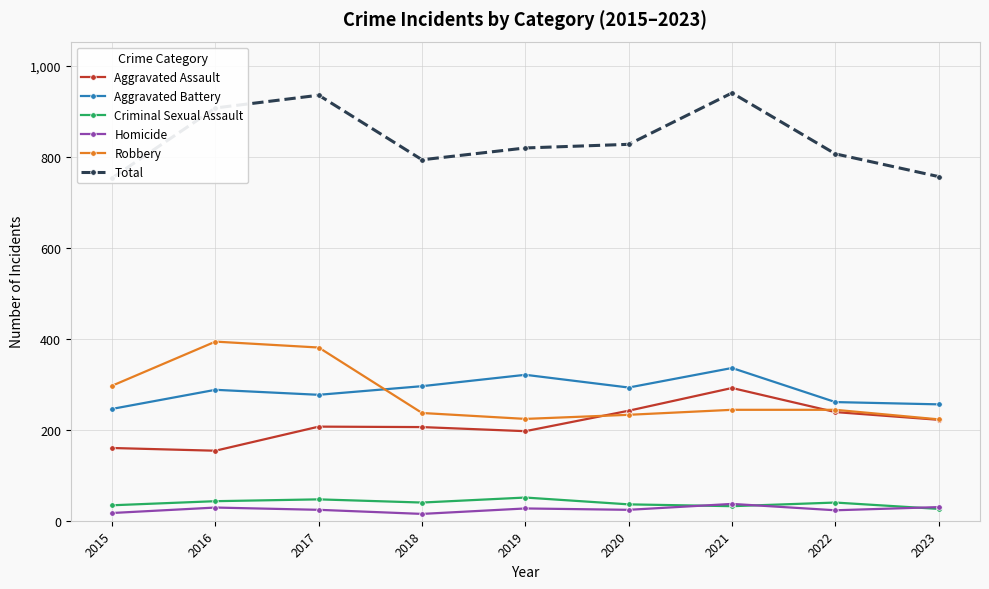

What is the difference between the maximum and second lowest values in the Homicide series?

20